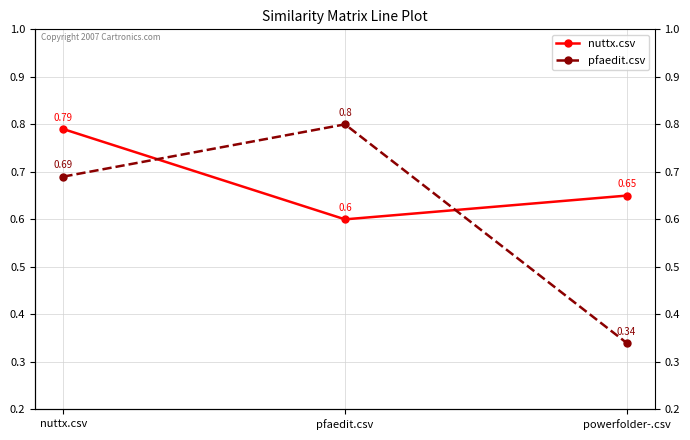

What is the value of the nuttx.csv point at the 3rd from the left?

0.7